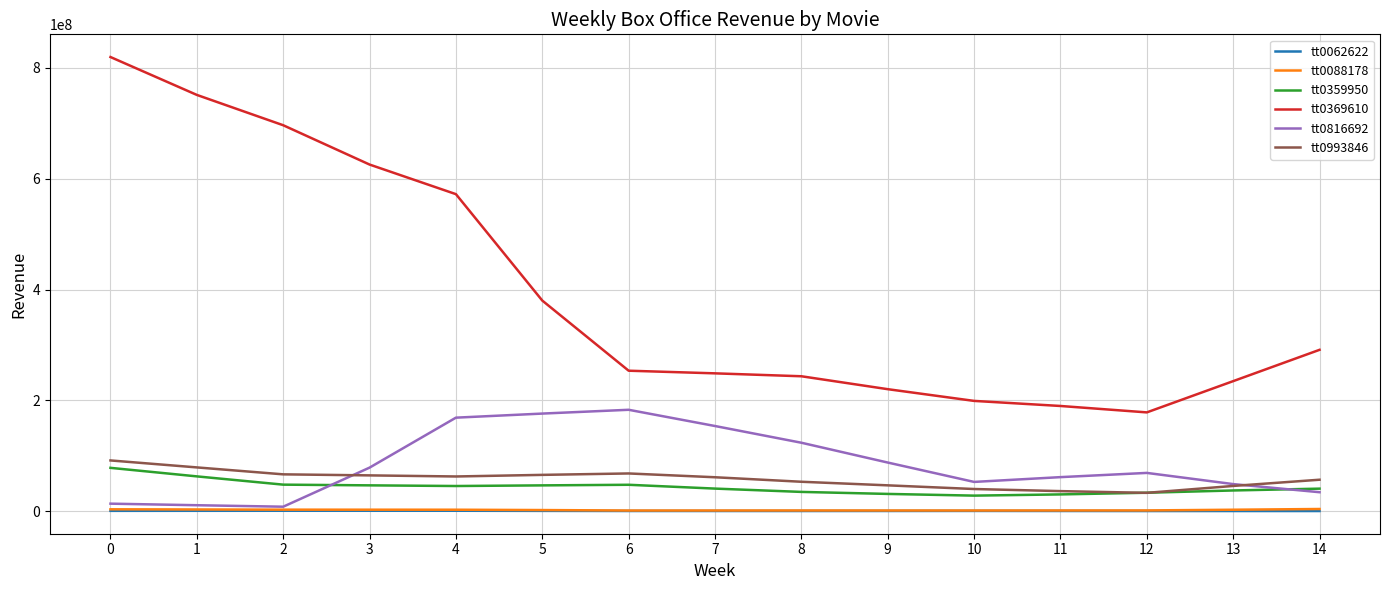

At how many categories does at least one series exceed 537470013?

5